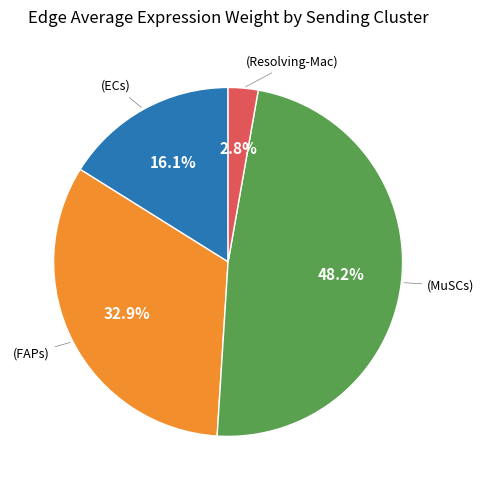

Count the number of slices in the pie.

4